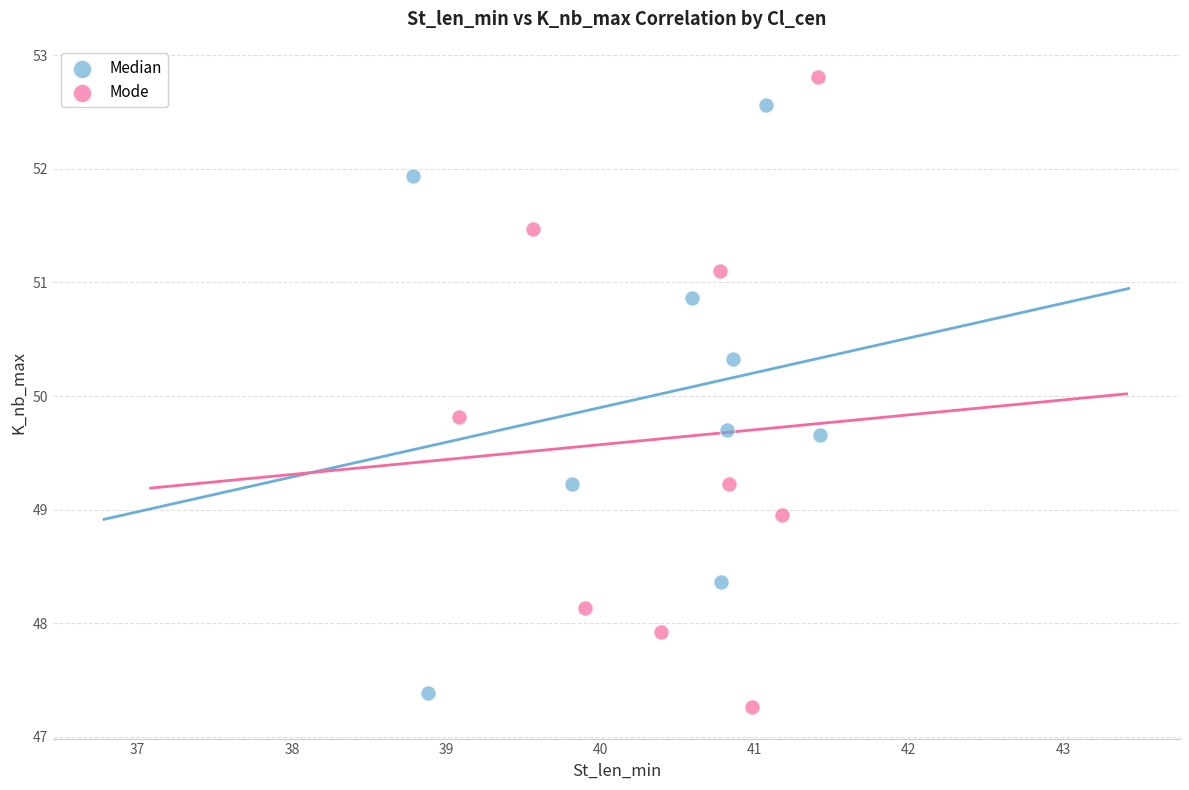

Which series has the largest Y range (max minus min)?

Mode